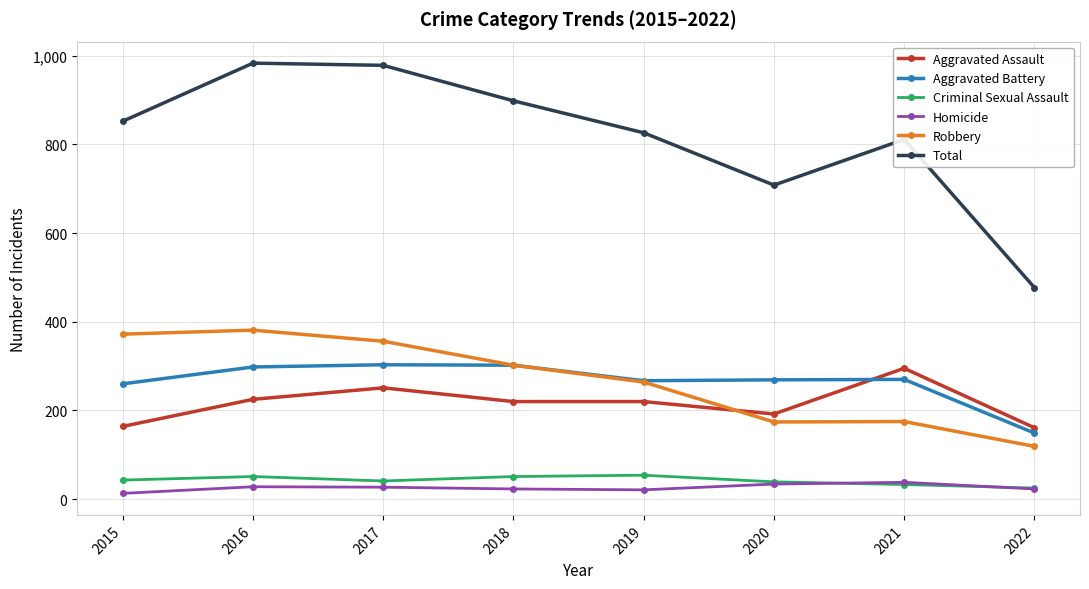

What is the total value across all series at 2022?

954